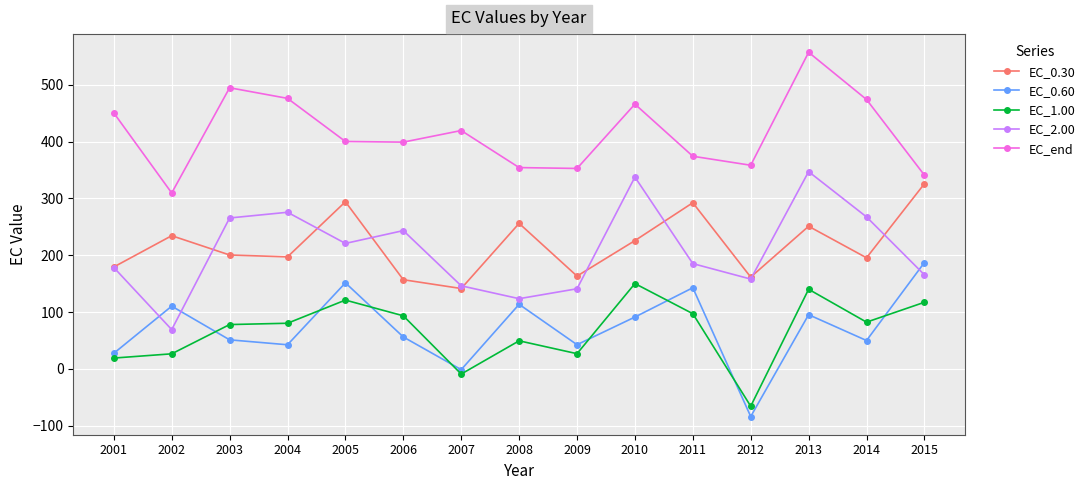

In EC_2.00, how many points are higher than both neighbors (excluding endpoints)?

4